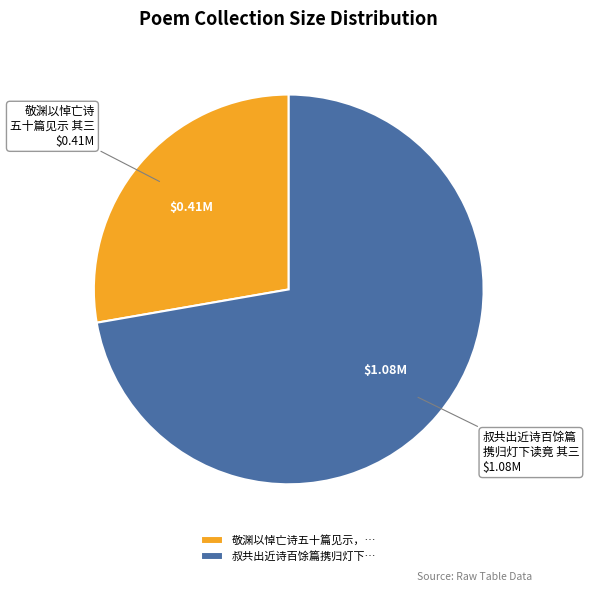

Which has a higher value, 叔共出近诗百馀篇携归灯下… or 敬渊以悼亡诗五十篇见示，…?

叔共出近诗百馀篇携归灯下…